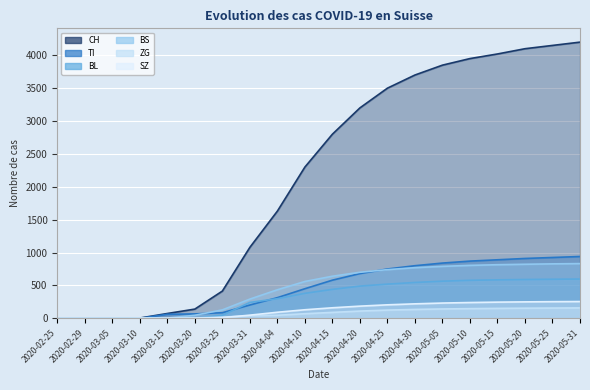

Reading right to left, extract all data points from this chart.

CH: 4200	4150	4100	4020	3950	3850	3700	3500	3200	2800	2300	1630	1079	414	140	73	4	0	0	0
TI: 940	925	910	890	870	840	800	750	680	580	450	314	202	85	67	61	0	0	0	0
BL: 597	594	590	585	578	565	545	520	490	440	380	298	242	46	0	0	0	0	0	0
BS: 832	828	822	815	805	790	770	740	700	640	560	434	292	128	46	4	4	0	0	0
ZG: 158	156	154	151	147	142	135	125	110	90	70	46	39	18	5	0	0	0	0	0
SZ: 255	253	250	246	240	232	220	205	185	160	130	92	48	10	0	0	0	0	0	0